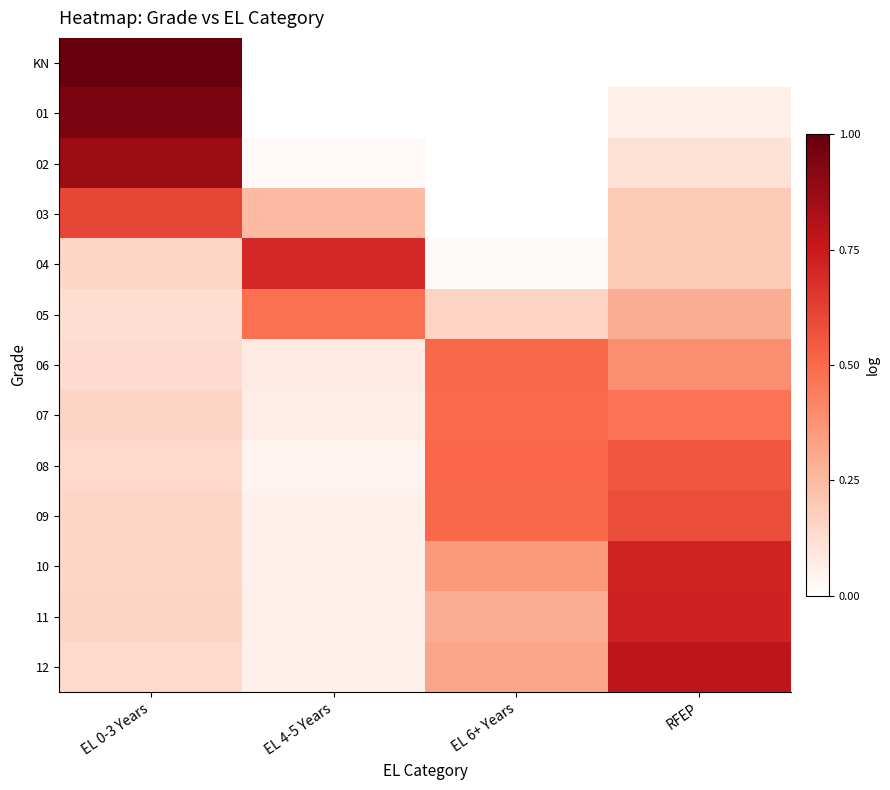

Reading left to right, what are all the values shown in this chart?

KN: EL 0-3 Years=1.0	EL 4-5 Years=0.0	EL 6+ Years=0.0	RFEP=0.0
01: EL 0-3 Years=0.9	EL 4-5 Years=0.0	EL 6+ Years=0.0	RFEP=0.1
02: EL 0-3 Years=0.9	EL 4-5 Years=0.0	EL 6+ Years=0.0	RFEP=0.1
03: EL 0-3 Years=0.6	EL 4-5 Years=0.2	EL 6+ Years=0.0	RFEP=0.2
04: EL 0-3 Years=0.1	EL 4-5 Years=0.7	EL 6+ Years=0.0	RFEP=0.2
05: EL 0-3 Years=0.1	EL 4-5 Years=0.5	EL 6+ Years=0.2	RFEP=0.3
06: EL 0-3 Years=0.1	EL 4-5 Years=0.1	EL 6+ Years=0.5	RFEP=0.4
07: EL 0-3 Years=0.2	EL 4-5 Years=0.1	EL 6+ Years=0.5	RFEP=0.5
08: EL 0-3 Years=0.1	EL 4-5 Years=0.0	EL 6+ Years=0.5	RFEP=0.6
09: EL 0-3 Years=0.2	EL 4-5 Years=0.1	EL 6+ Years=0.5	RFEP=0.6
10: EL 0-3 Years=0.1	EL 4-5 Years=0.1	EL 6+ Years=0.4	RFEP=0.7
11: EL 0-3 Years=0.2	EL 4-5 Years=0.1	EL 6+ Years=0.3	RFEP=0.7
12: EL 0-3 Years=0.1	EL 4-5 Years=0.1	EL 6+ Years=0.3	RFEP=0.8